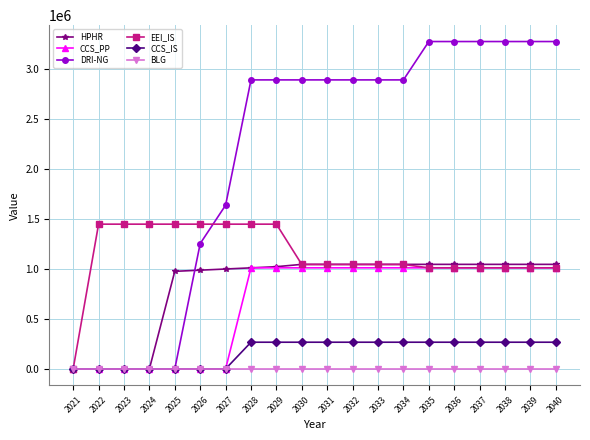

What is the maximum value shown in the chart?

3279280.0